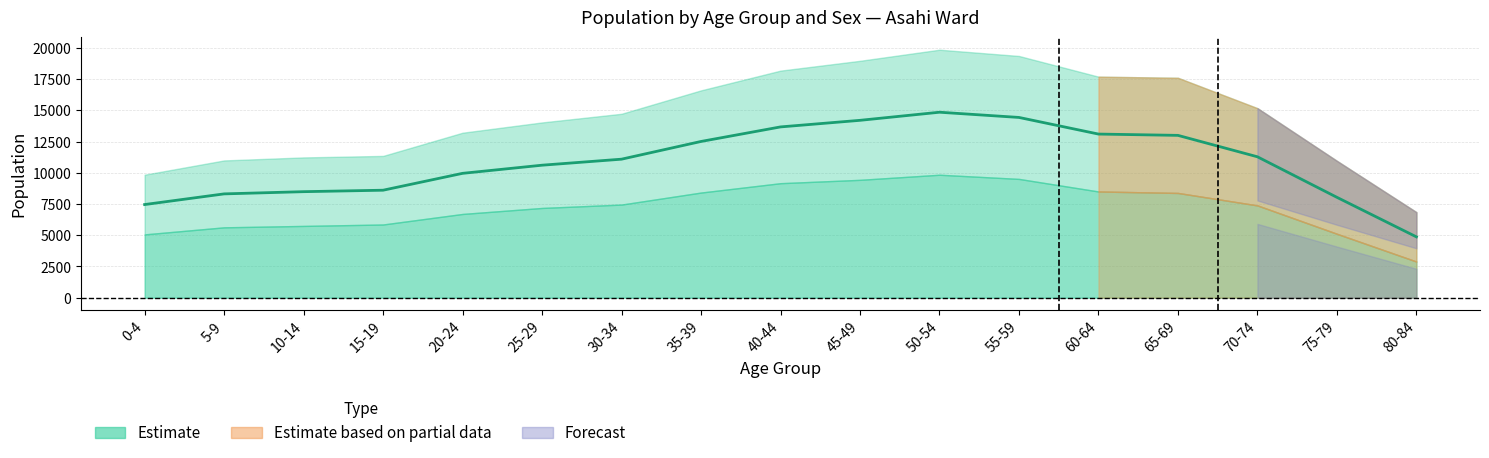

The value at 50-54 is 9933.0. True or false?

False